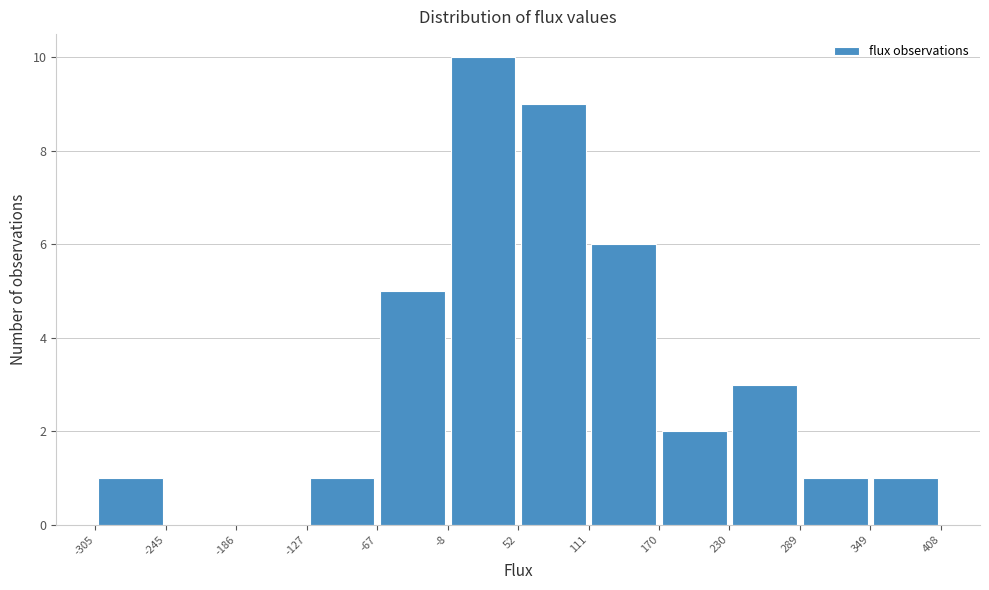

Reading left to right, transcribe this chart: for each bar, give the range it covers on the x-axis and its height. The values are not printed on the chart, so give them approximately, as read against the axis.

-305 to -245: 1
-245 to -186: 0
-186 to -127: 0
-127 to -67: 1
-67 to -8: 5
-8 to 52: 10
52 to 111: 9
111 to 170: 6
170 to 230: 2
230 to 289: 3
289 to 349: 1
349 to 408: 1